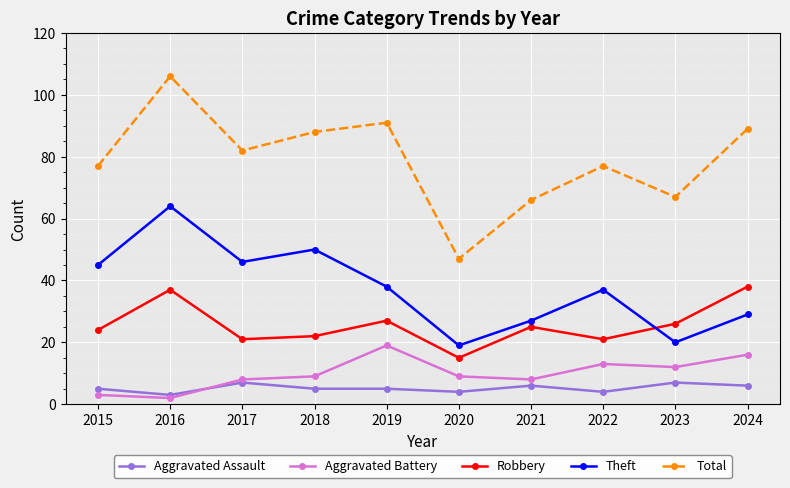

What is the minimum value shown in the chart?

2